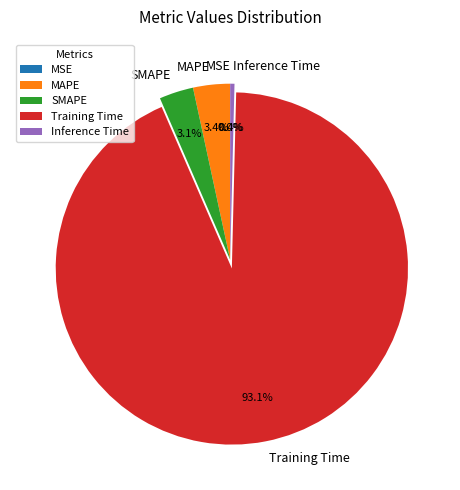

Which category has the biggest portion of the pie?

Training Time